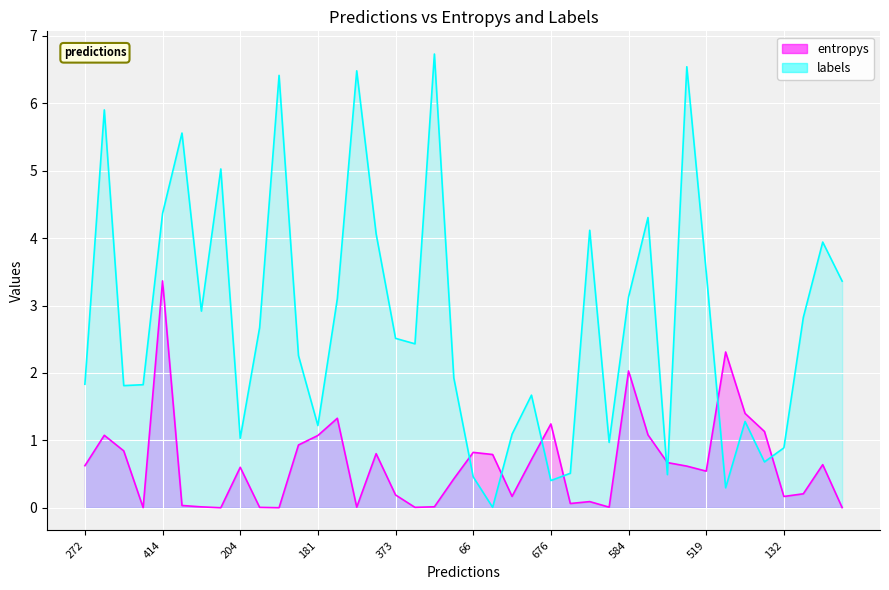

Which series changed the most between 32 and 33?

labels